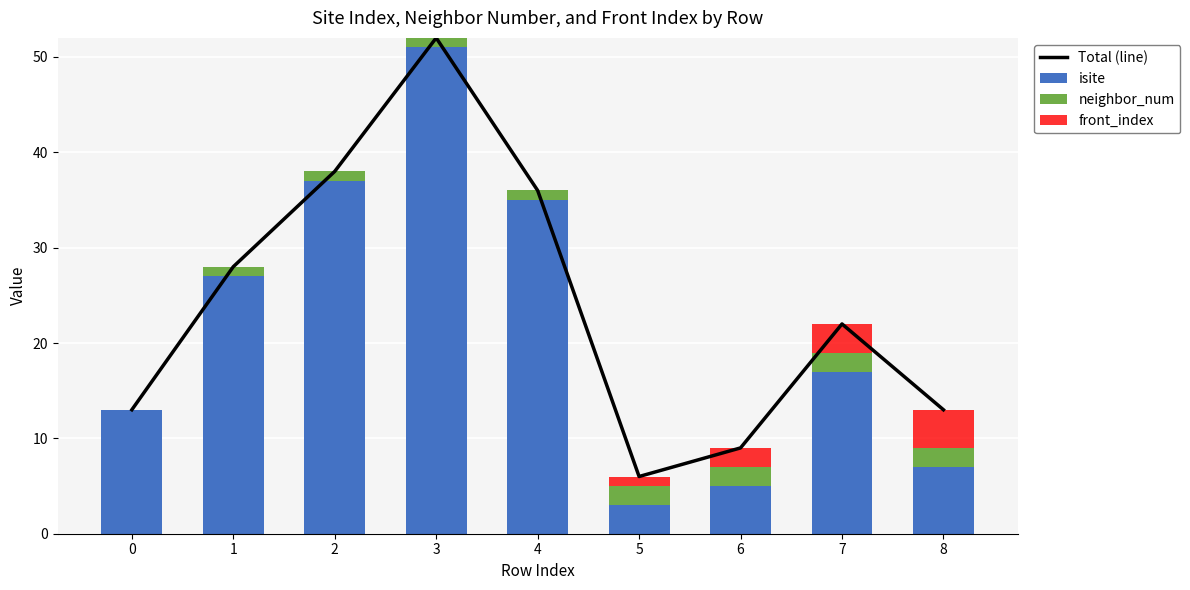

Which series has the largest range (max minus min)?

isite